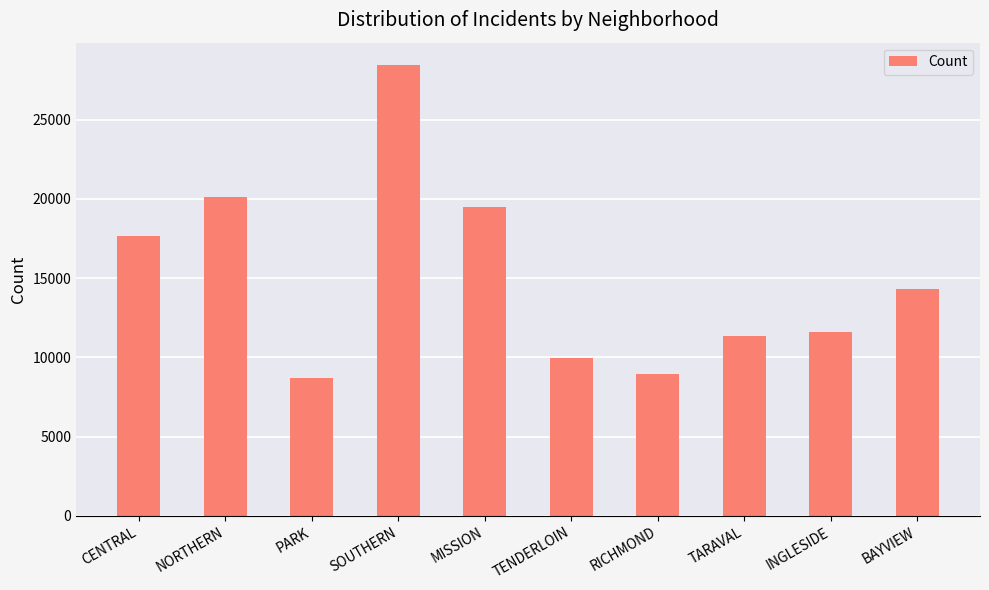

What is the minimum value shown in the chart?

8699